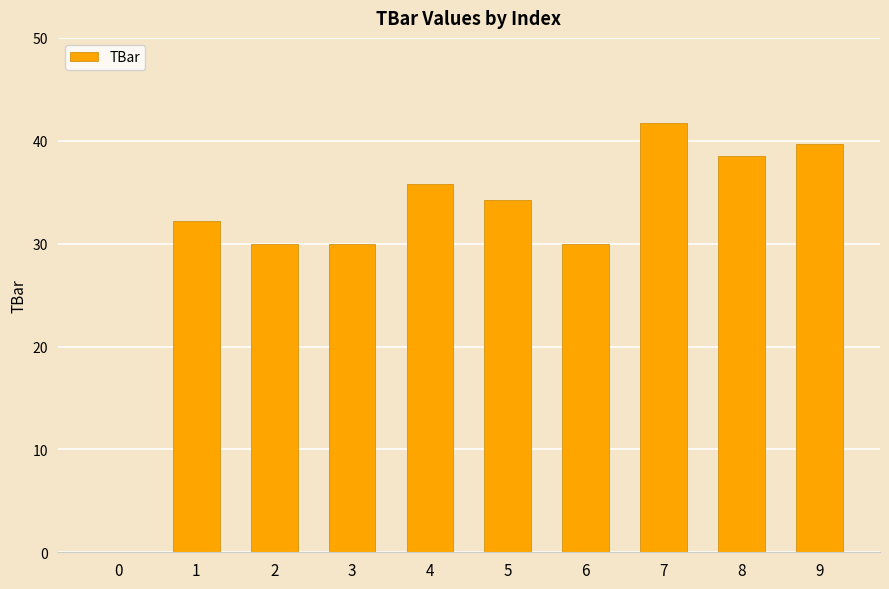

Which label corresponds to the largest value in the chart?

7